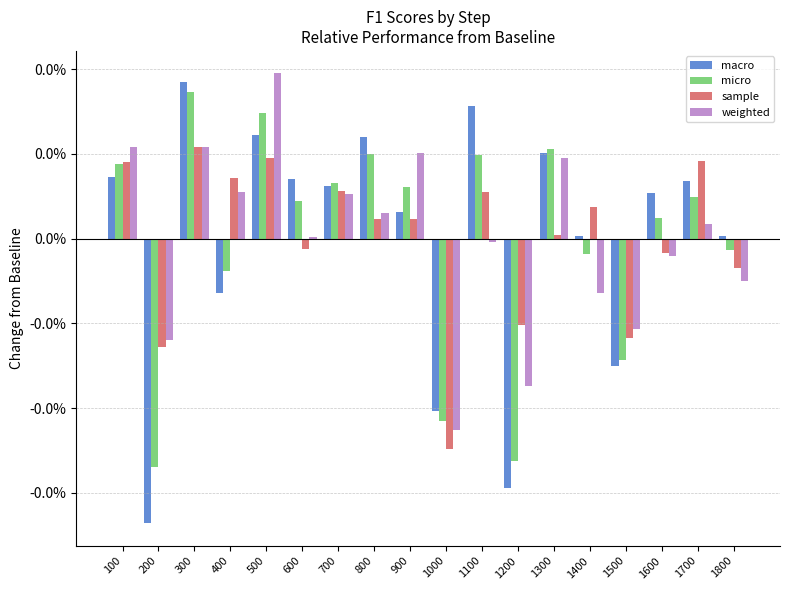

Are the bars horizontal?

No